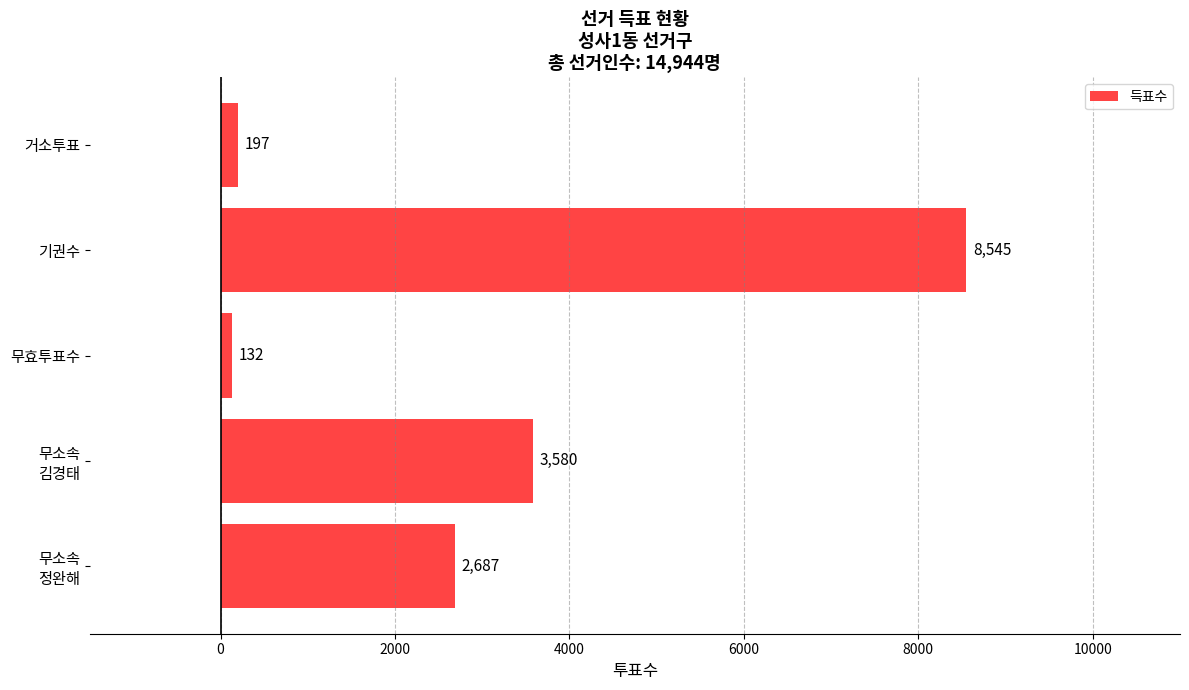

How many bars are there in total?

5